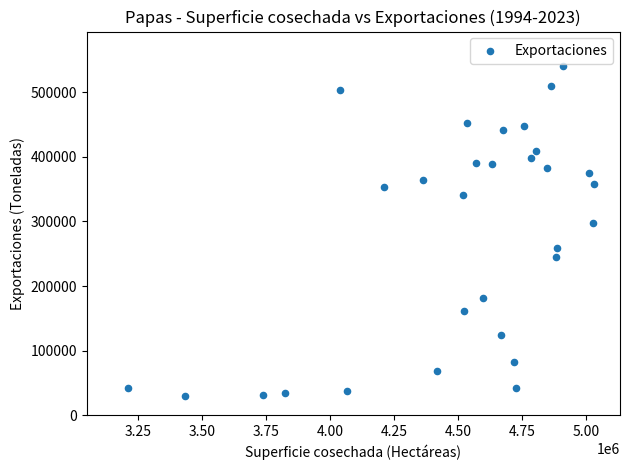

What Y value in the scatter plot is closest to 285009?

298437.0